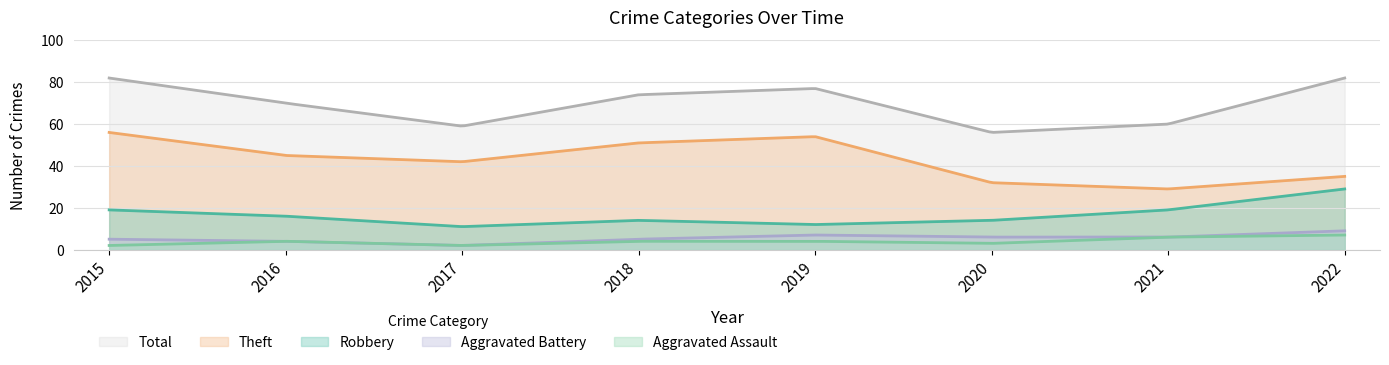

What is the difference between the maximum and minimum values in the Robbery series?

18.0